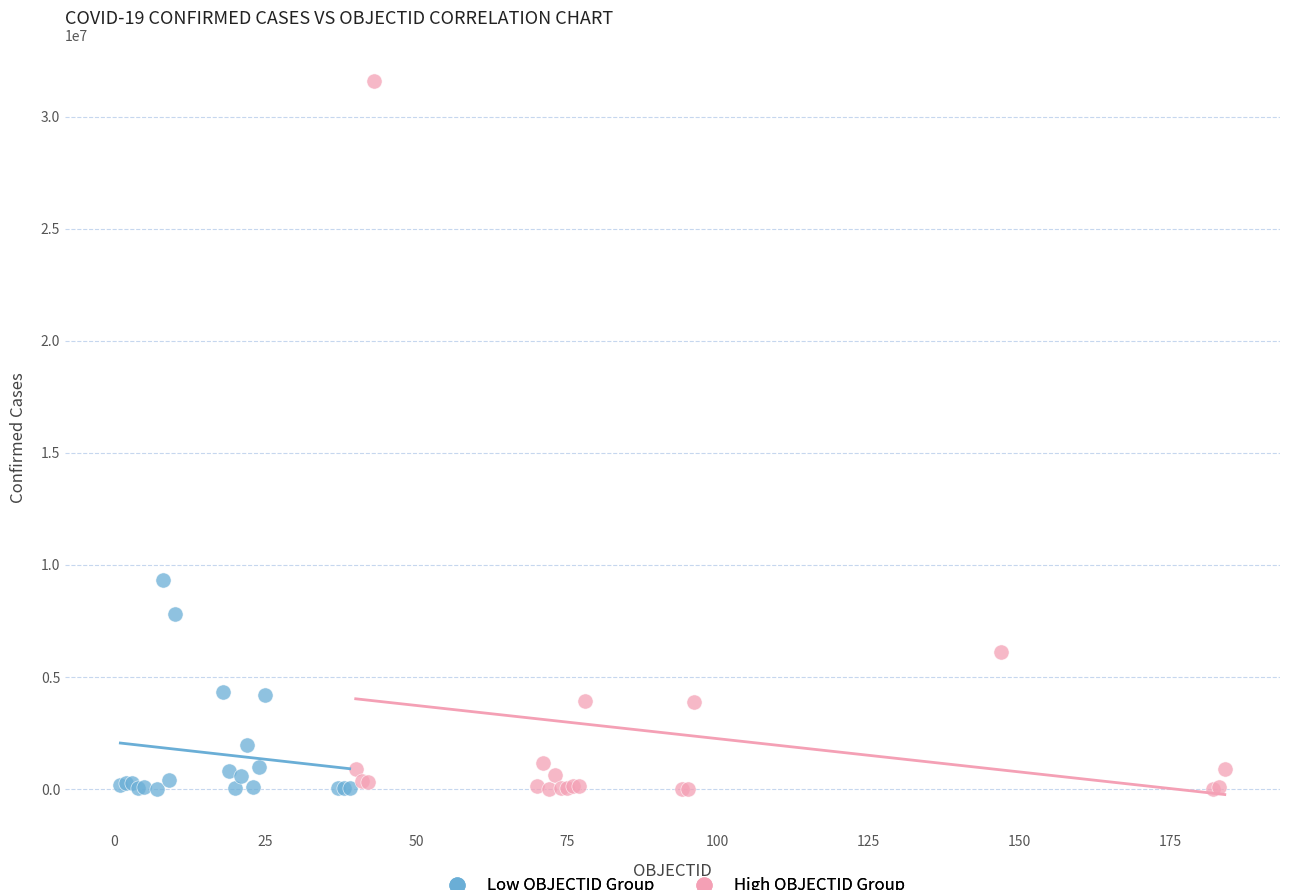

Which series has the widest spread of Y values?

High OBJECTID Group